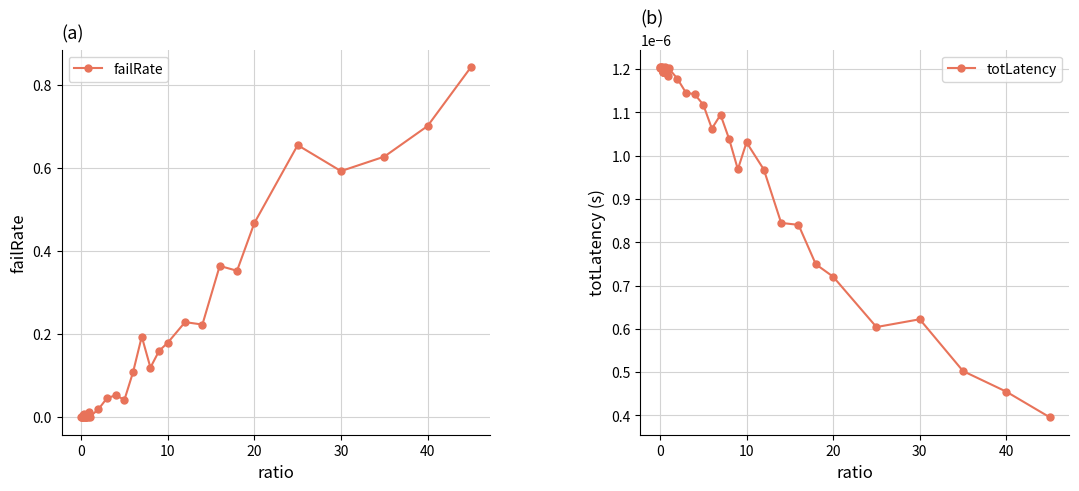

True or false: failRate has more than 0 points higher than both neighbors.

True